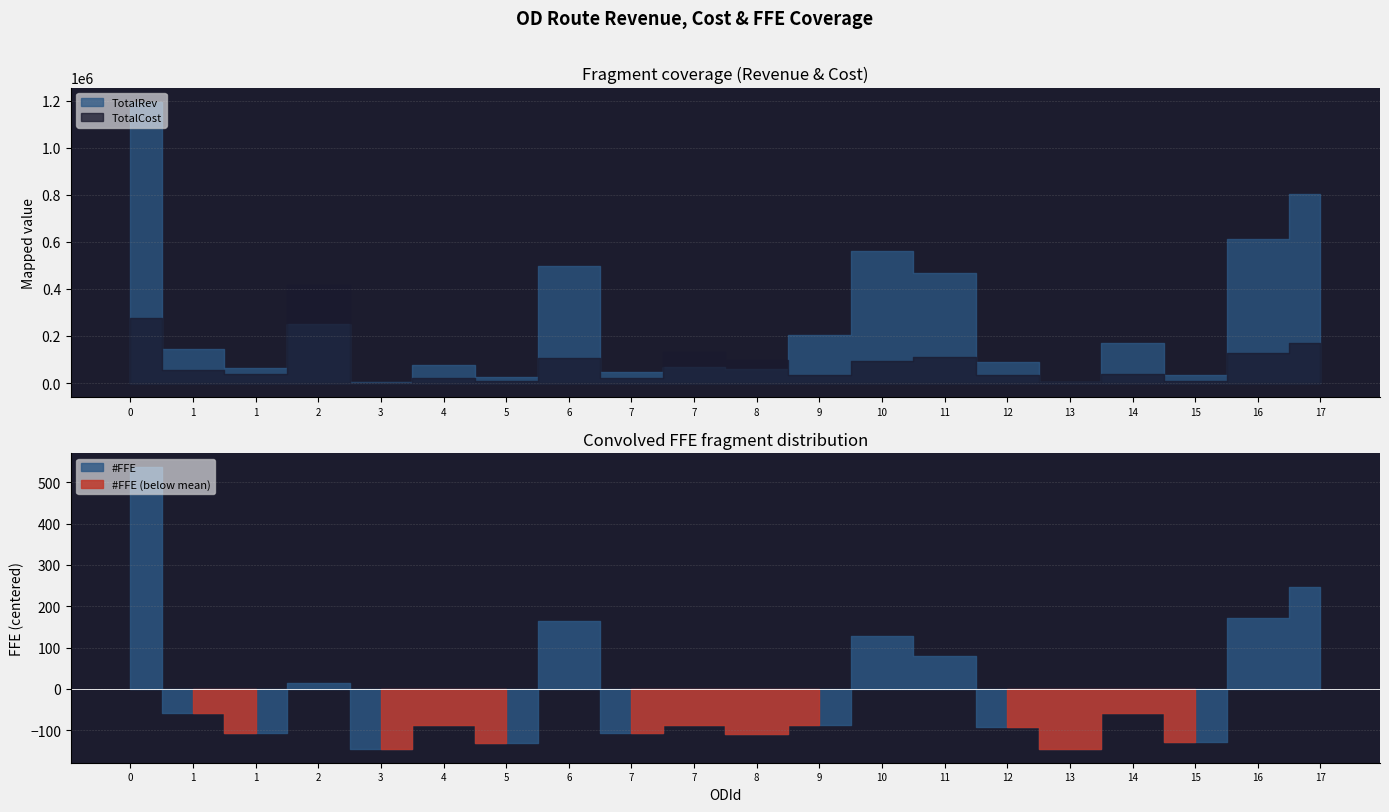

Does the chart display data point markers on the line(s)?

No